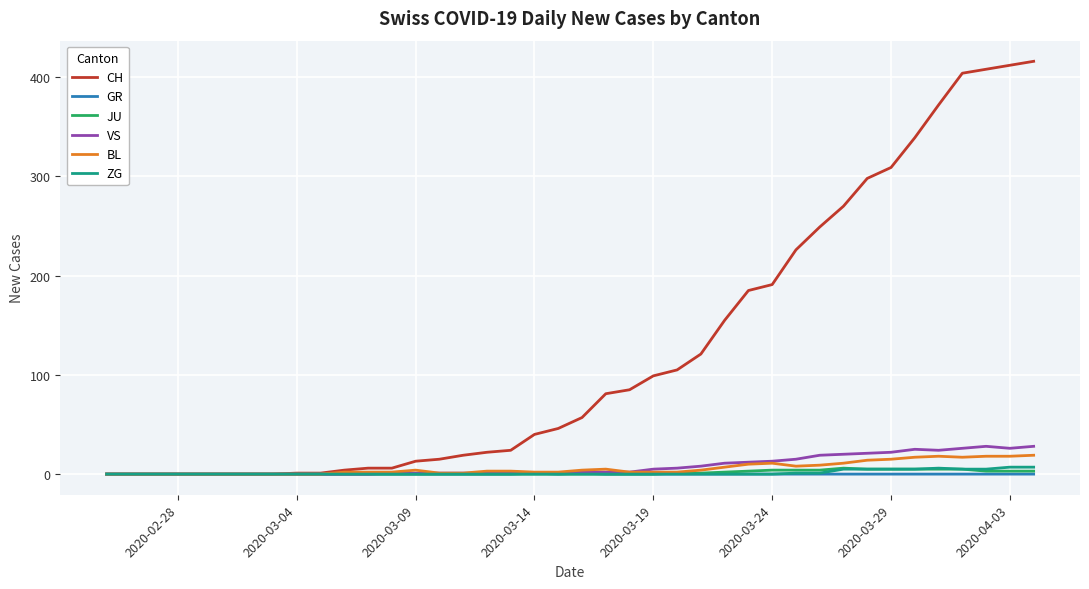

Which series has the largest range (max minus min)?

CH